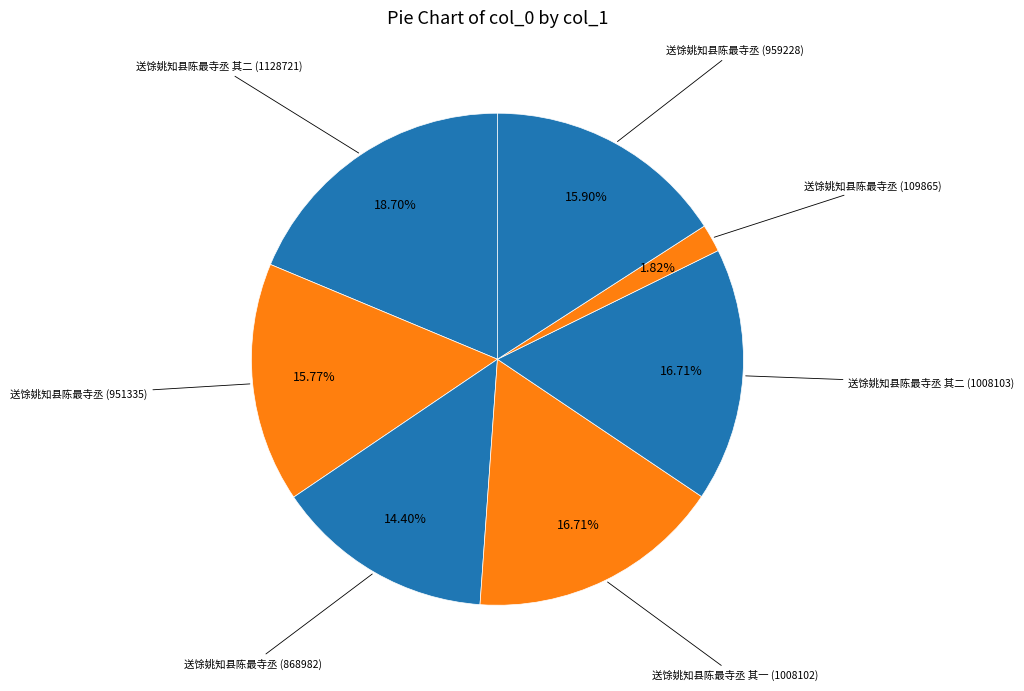

Which slice is the smallest?

送馀姚知县陈最寺丞 (109865)